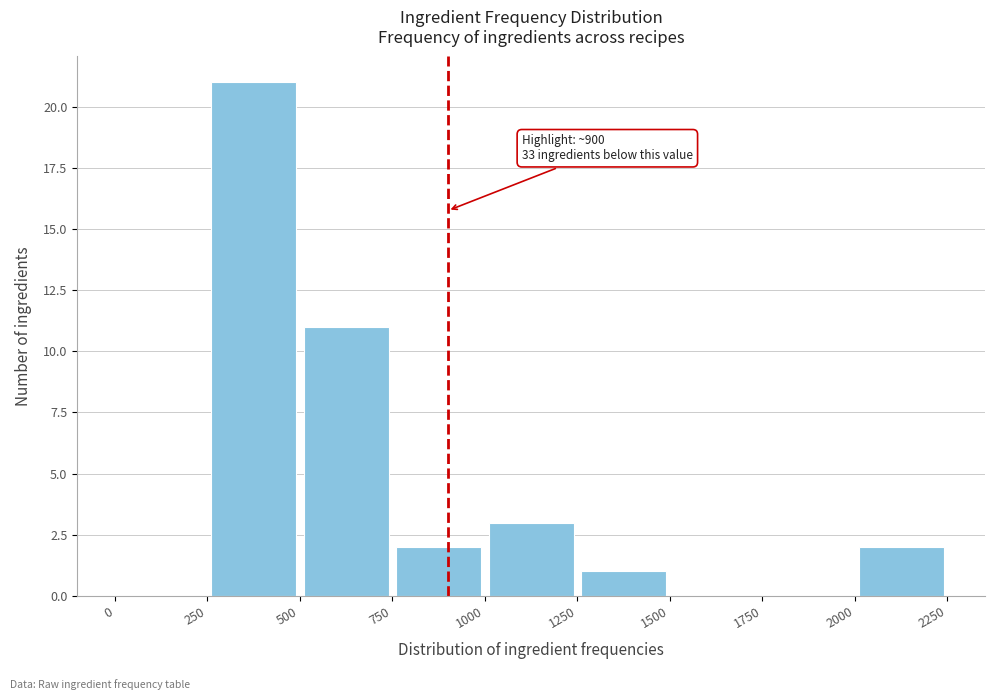

Over which range of the x-axis is the bar tallest?

250 to 500